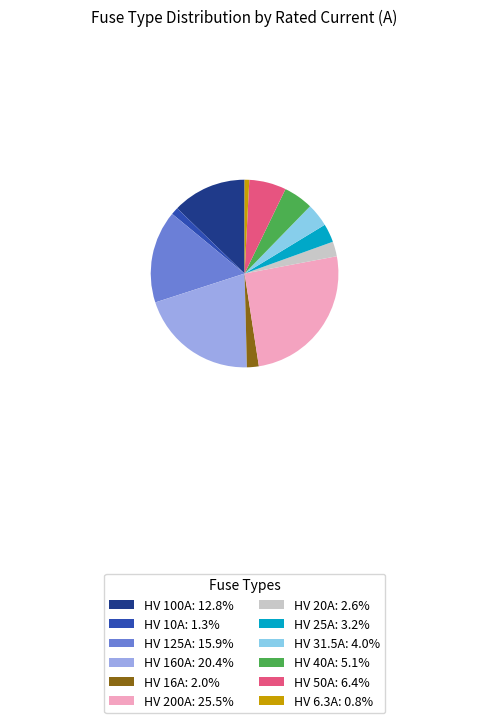

Which category has the biggest portion of the pie?

HV 200A